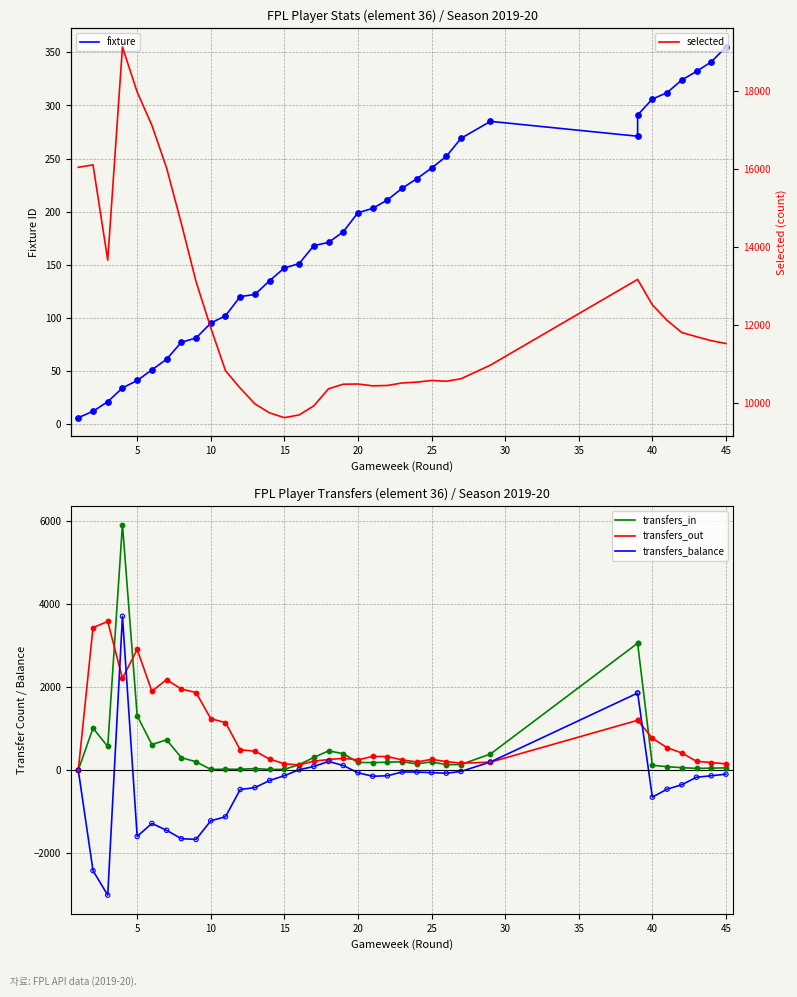

Which series has the widest spread of Y values?

selected